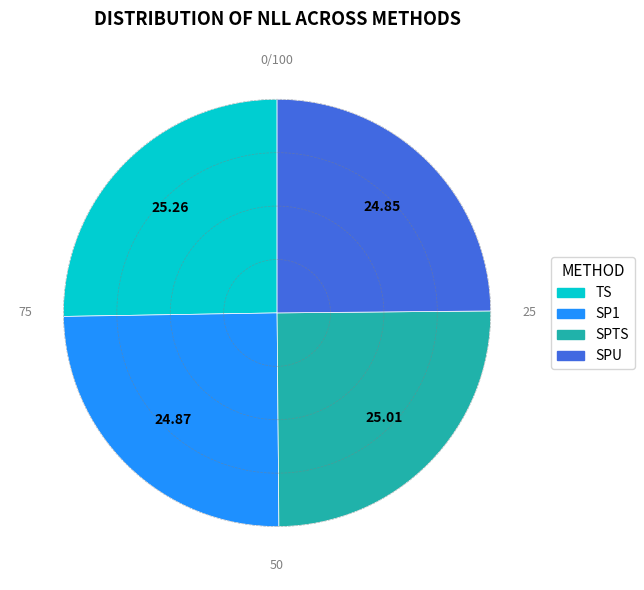

Do SPTS and SP1 together represent more than half of the pie?

No